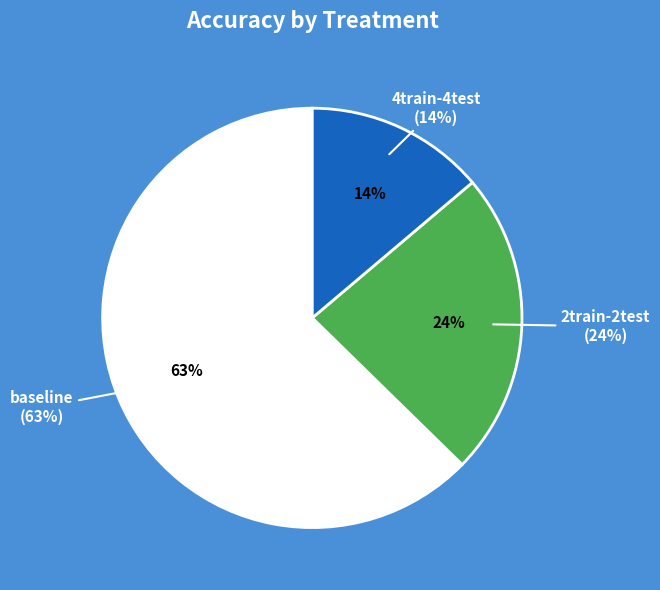

True or false: baseline accounts for 52% of the total.

False